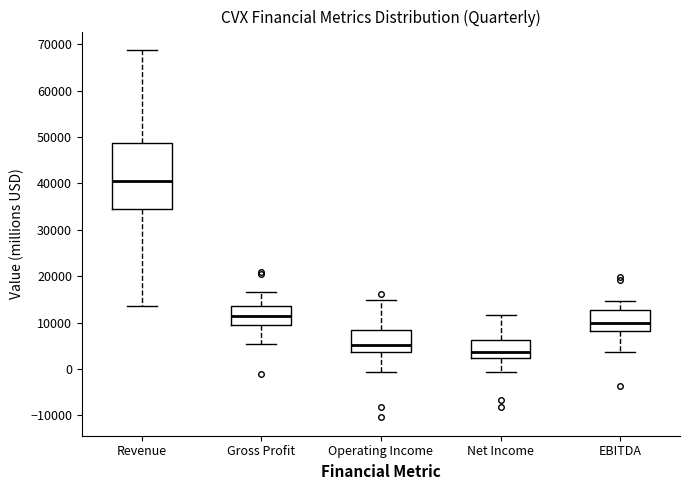

Reading left to right, read every box against the y-axis: the position of its median line, the range the box covers, and the ends of its whiskers. The values are not printed on the chart, so give them approximately, as read against the axis.

Revenue: median 41000, box 34000 to 49000, whiskers 13000 to 69000
Gross Profit: median 11000, box 10000 to 14000, whiskers 5000 to 17000
Operating Income: median 5000, box 4000 to 8000, whiskers -1000 to 15000
Net Income: median 4000, box 2000 to 6000, whiskers -1000 to 12000
EBITDA: median 10000, box 8000 to 13000, whiskers 4000 to 15000